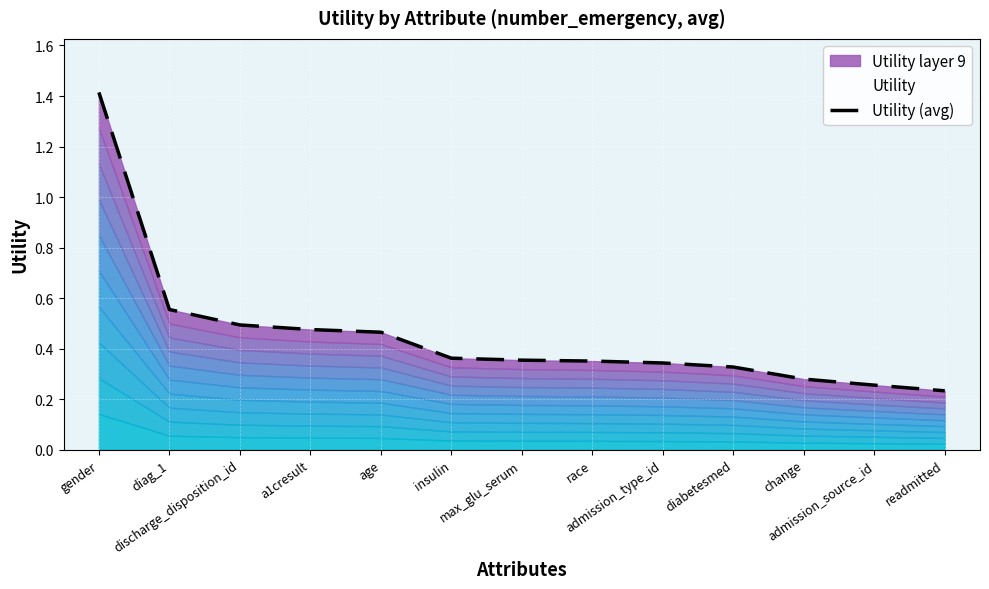

Reading right to left, what are all the values shown in this chart?

0.2	0.3	0.3	0.3	0.3	0.4	0.4	0.4	0.5	0.5	0.5	0.6	1.4